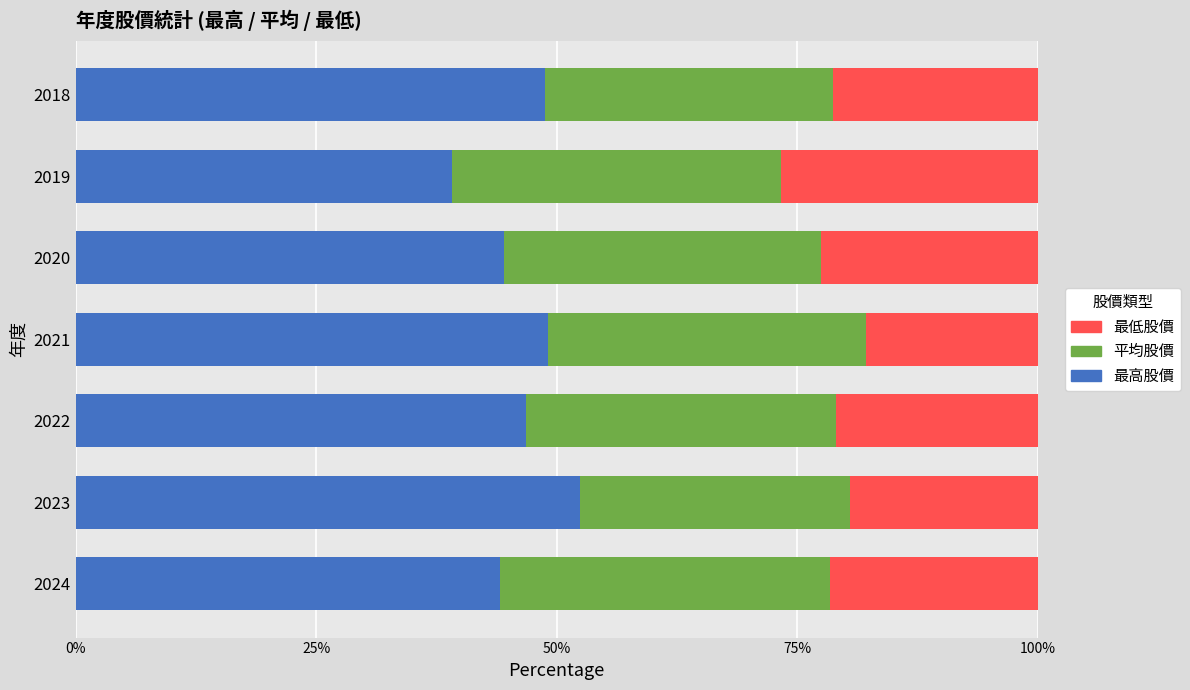

What is the total value across all series at 2019?

100.0